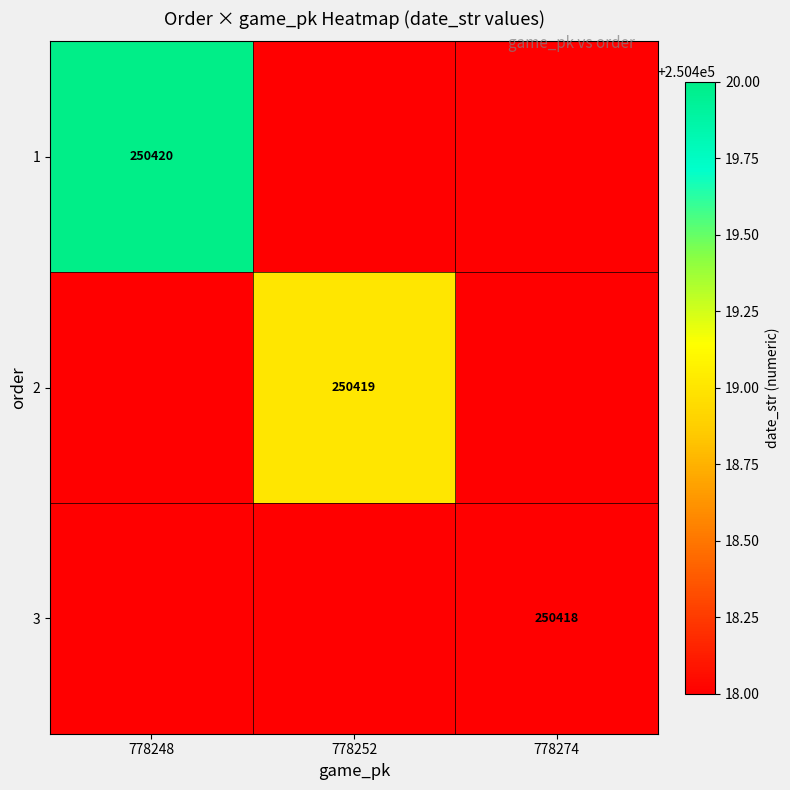

How many values in 2 are above zero?

1